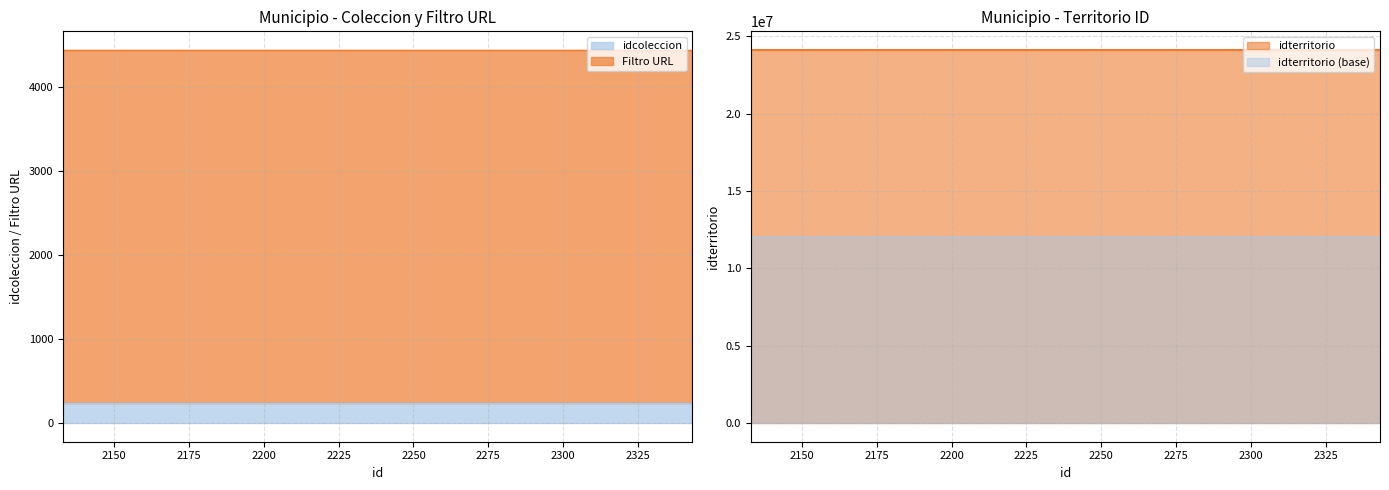

Which series has the widest spread of values?

idcoleccion